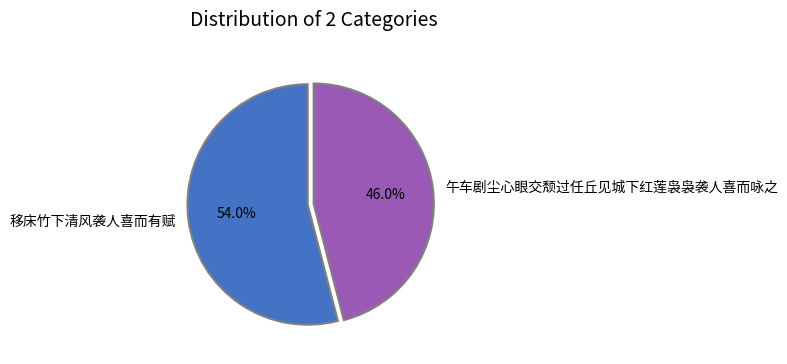

Between 午车剧尘心眼交颓过任丘见城下红莲袅袅袭人喜而咏之 and 移床竹下清风袭人喜而有赋, which is larger?

移床竹下清风袭人喜而有赋